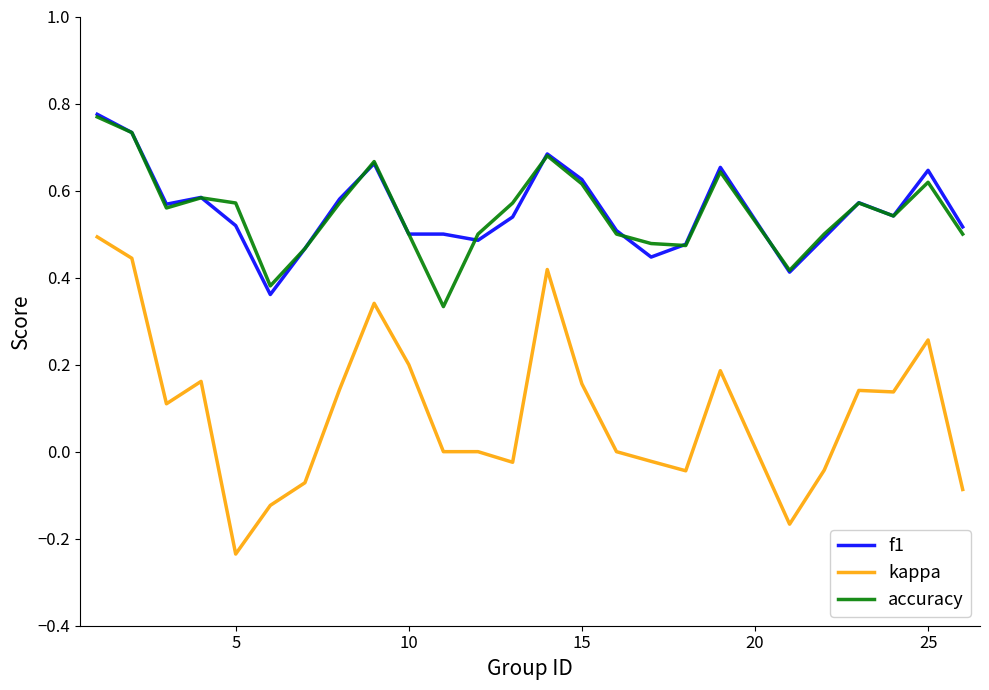

True or false: kappa and f1 cross at least once.

False